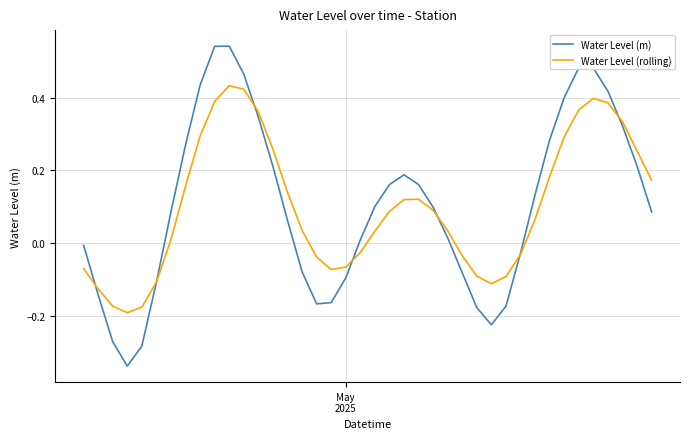

Rank the series by their maximum value, from lowest to highest.

Water Level (rolling), Water Level (m)